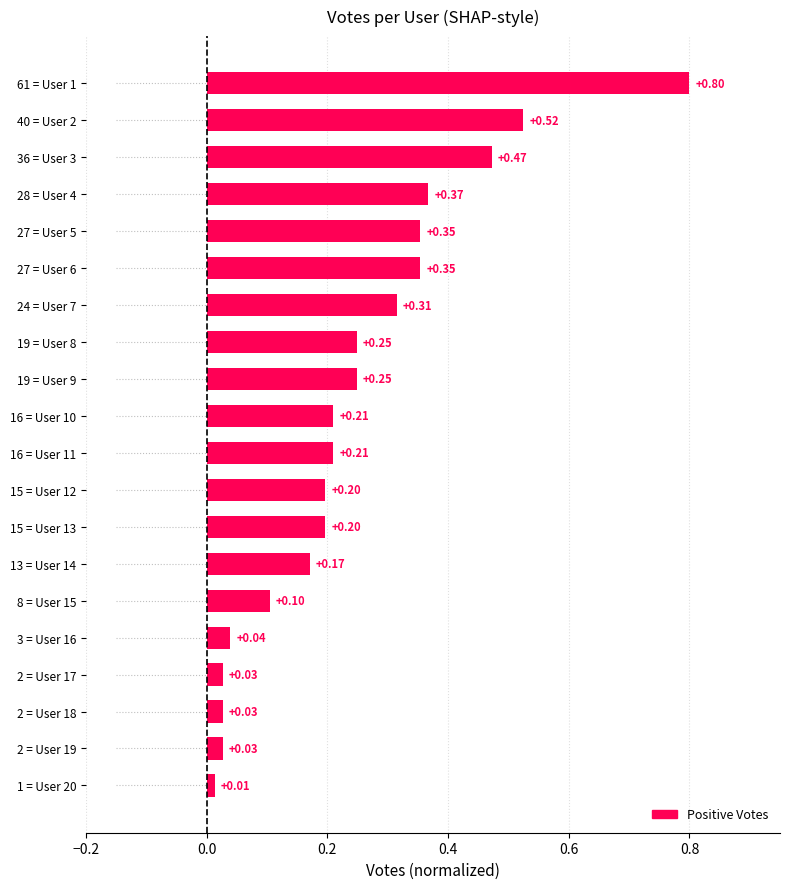

What is the sum of all values?

4.9